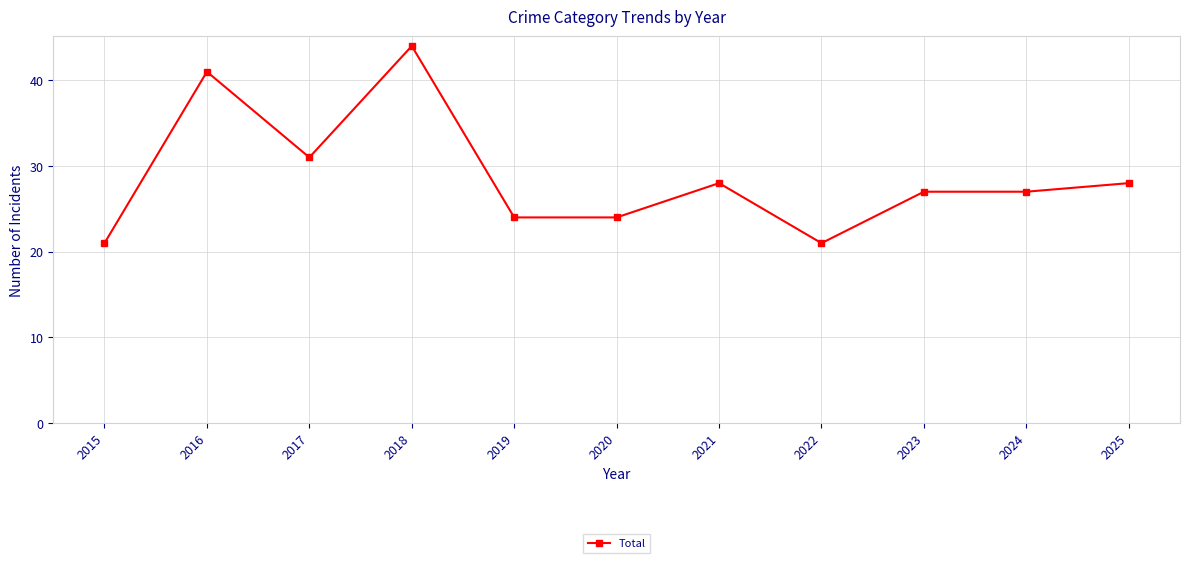

What value does the data have at 2023, to the nearest 5?

25